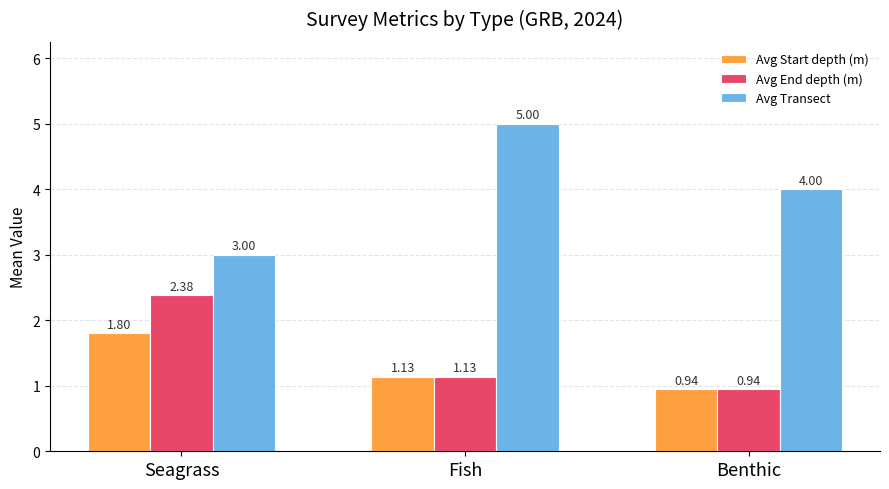

What is the label of the 2nd bar from the left?

Fish